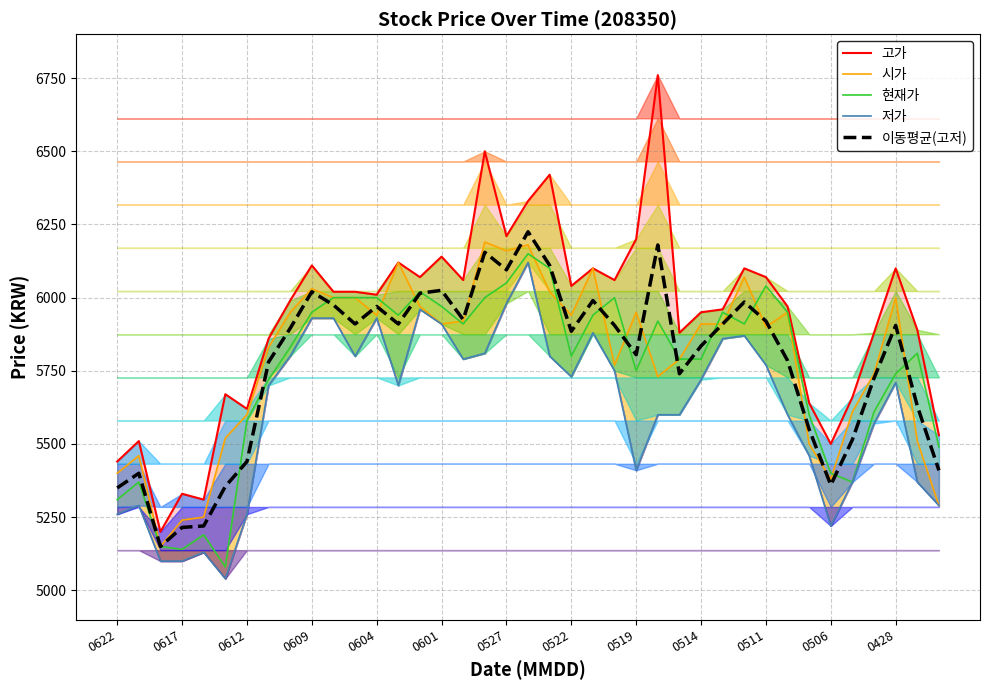

What is the highest value of the 시가 series?

6190